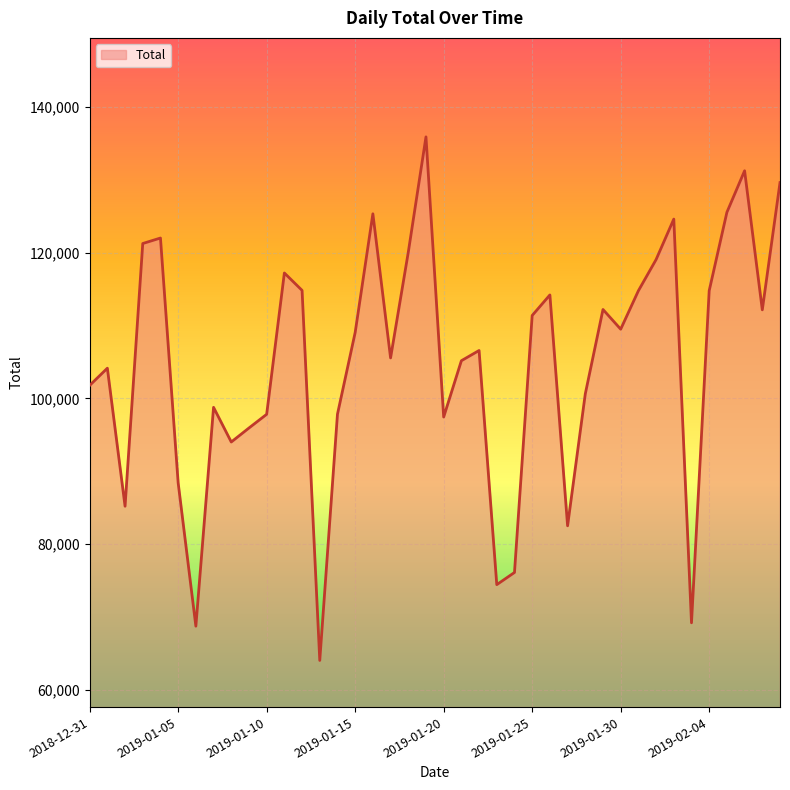

How many lines are shown in the chart?

1